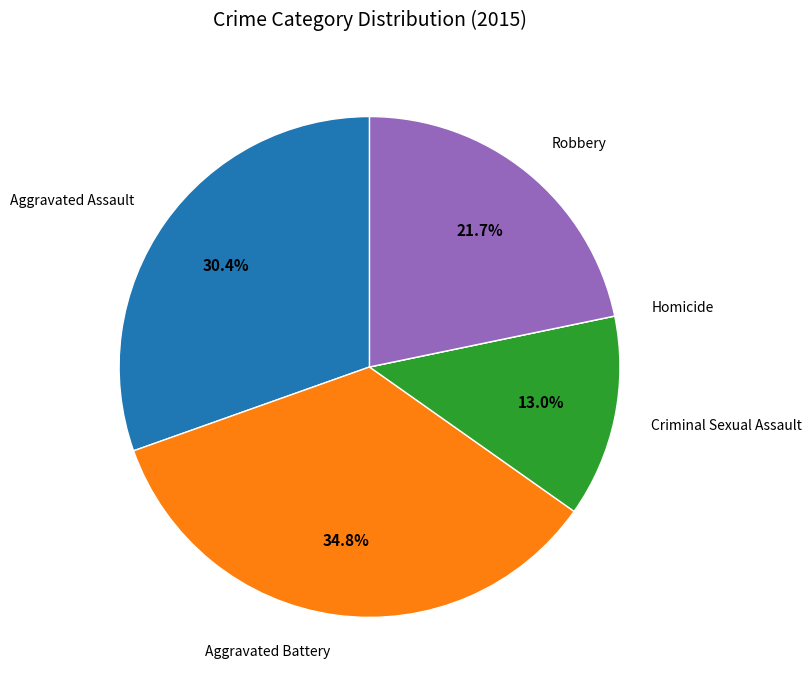

Does any single category account for the majority?

No